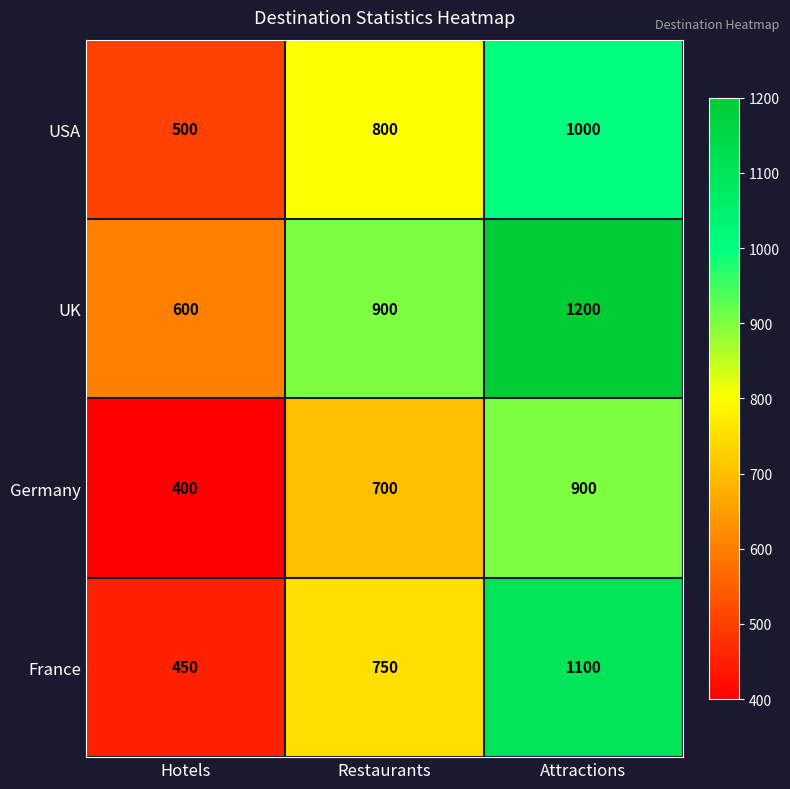

Which series has the largest range (max minus min)?

France